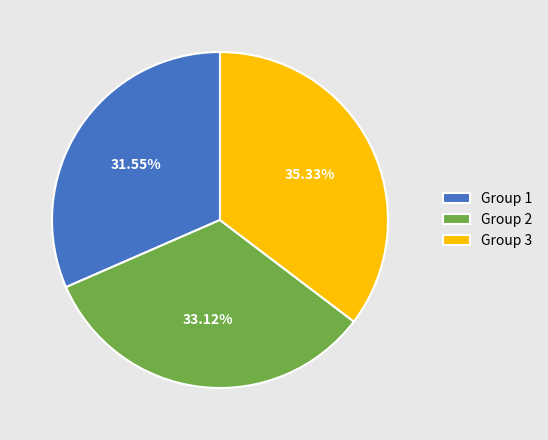

Count the number of slices in the pie.

3